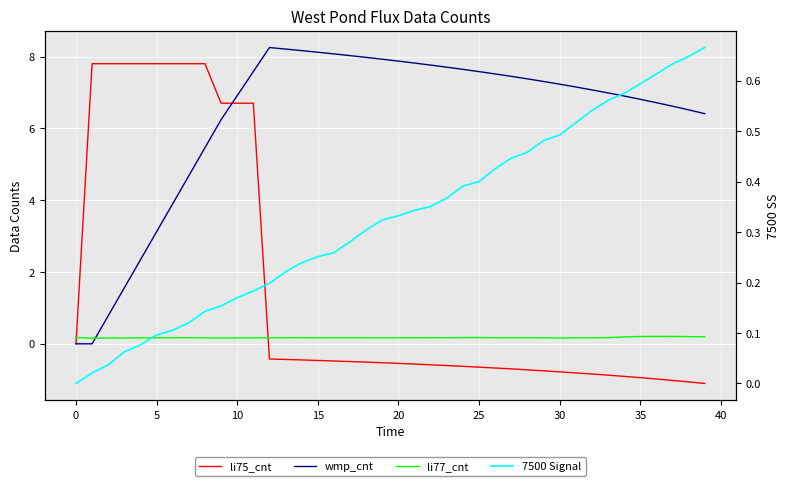

What is the difference between the second highest and second lowest values in the wmp_cnt series?

8.2